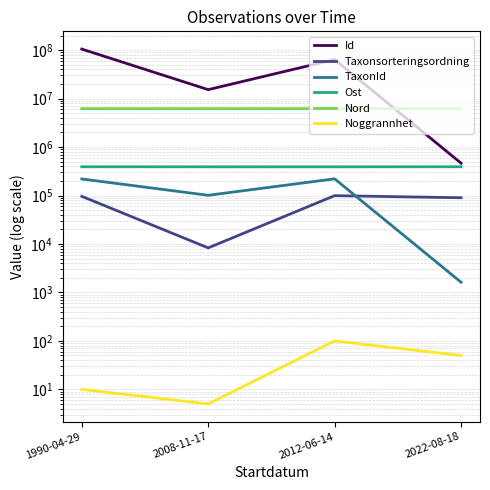

List the series in order of their peak value, highest first.

Id, Nord, Ost, TaxonId, Taxonsorteringsordning, Noggrannhet